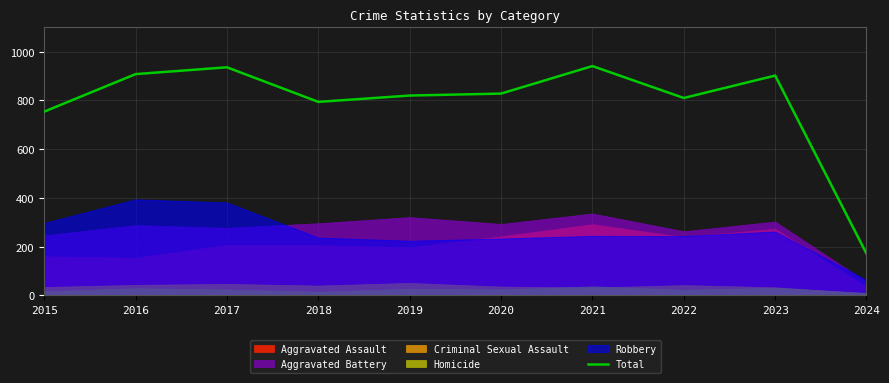

Reading right to left, what are all the values shown in this chart?

171	902	810	941	828	820	794	936	908	754